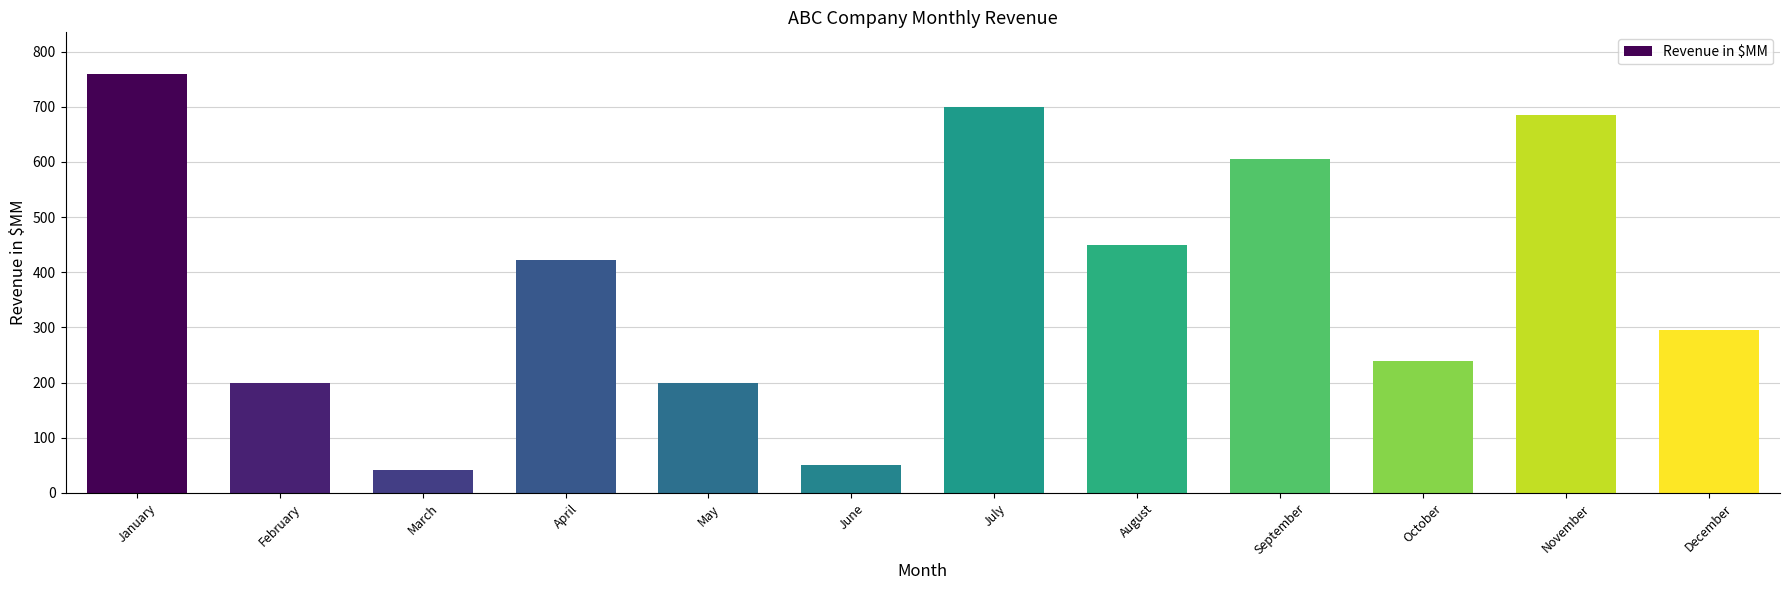

At which label does the data first exceed 423?

January